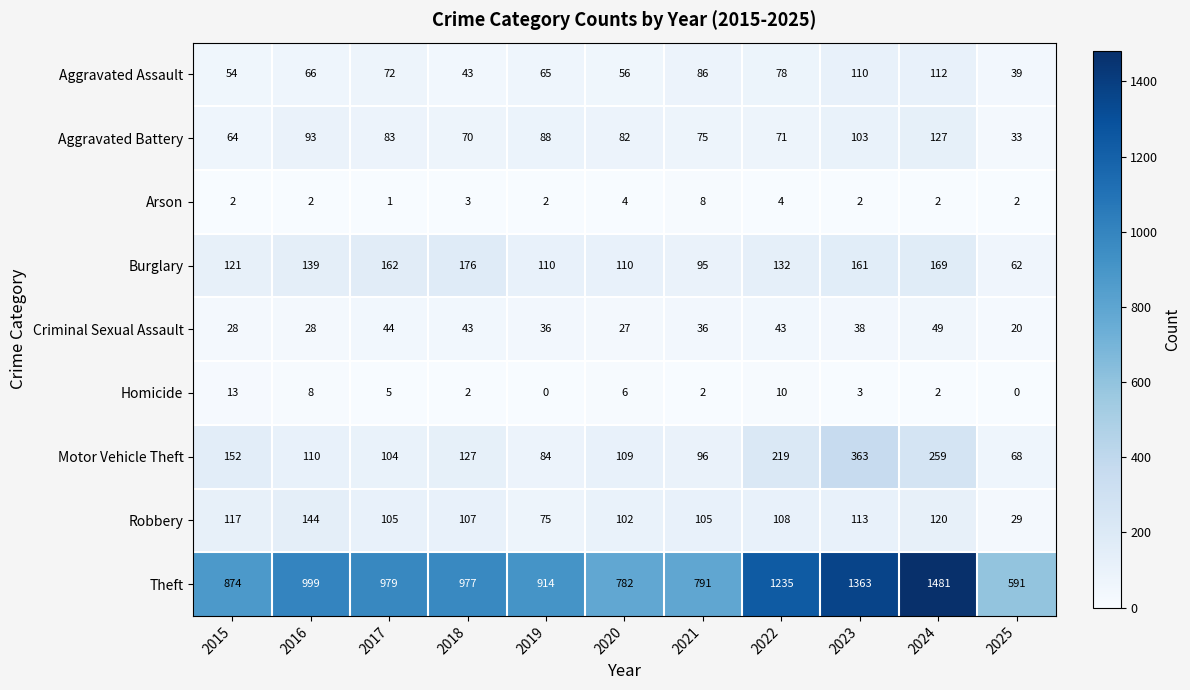

Which series has the largest total across all categories?

Theft